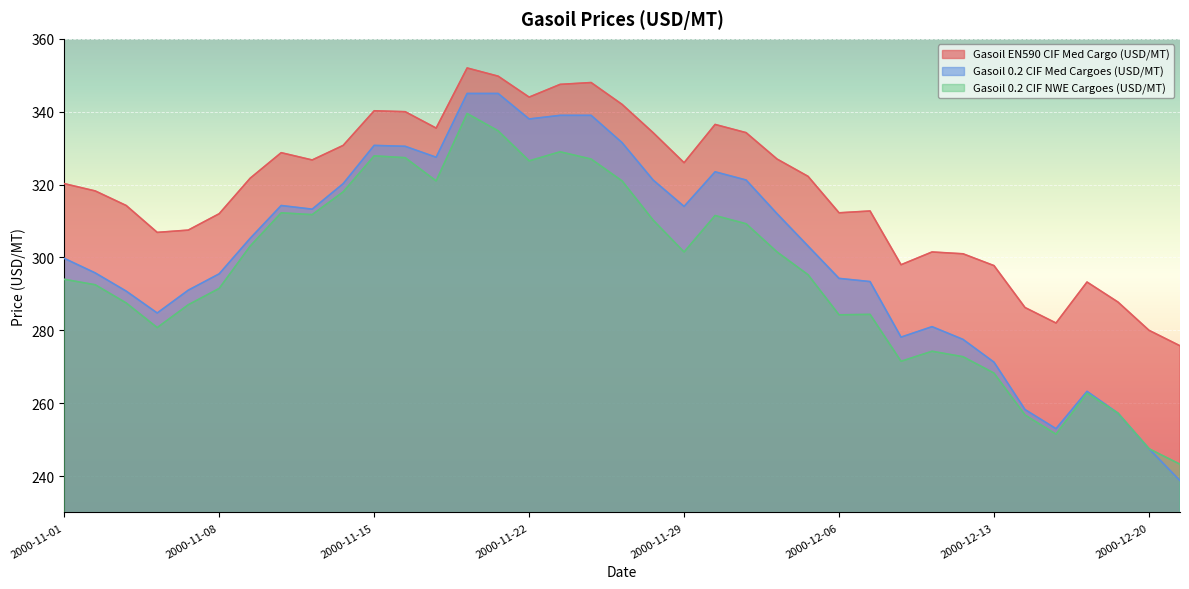

What is the minimum value for Gasoil 0.2 CIF Med Cargoes (USD/MT)?

238.8